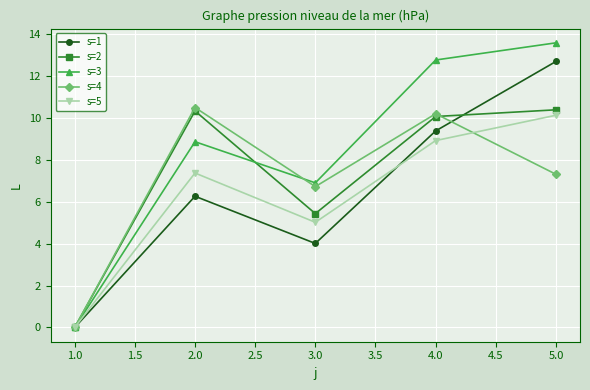

What is the value of the s=3 point at the 3rd from the left?

6.9